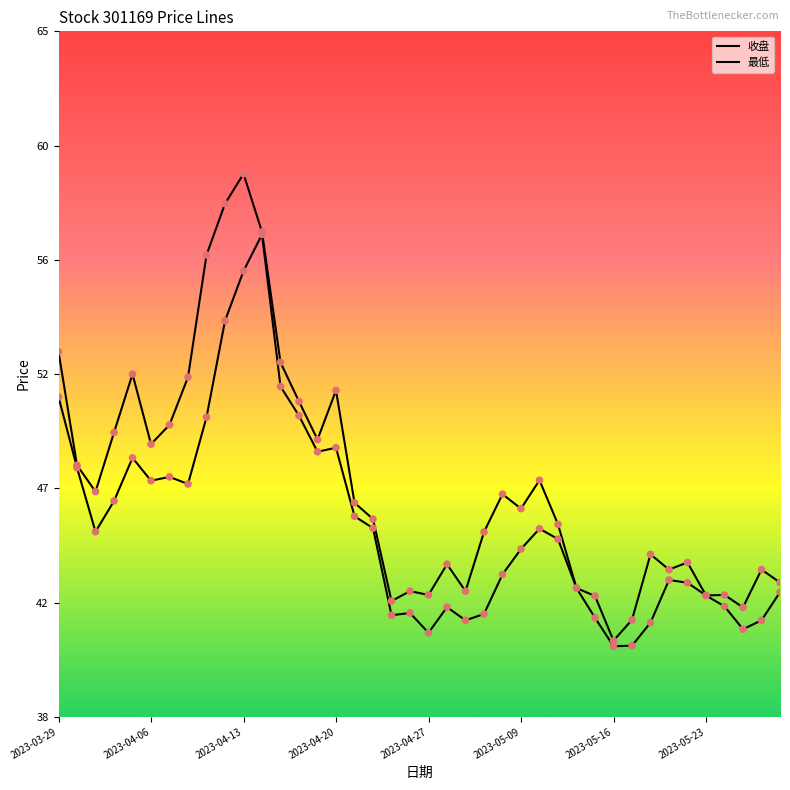

Is this an area chart (filled region under the line)?

No